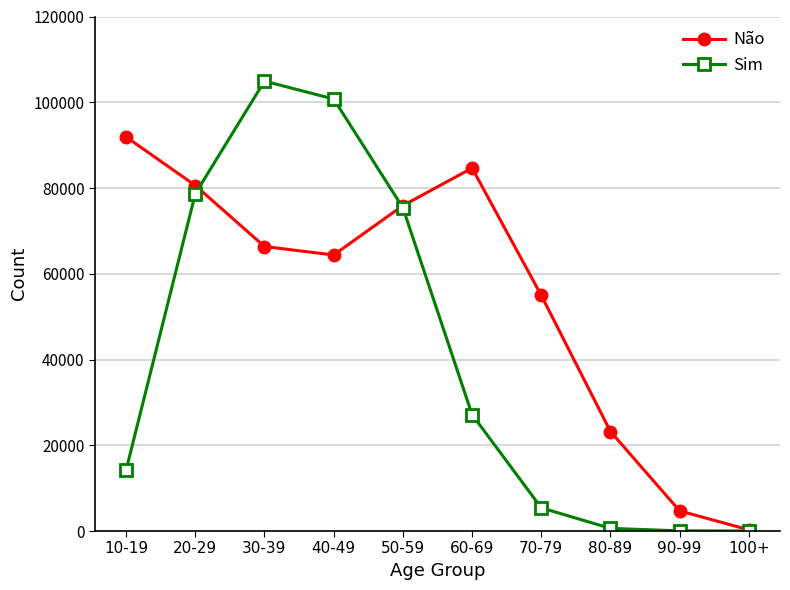

What is the total value across all series at 40-49?

165135